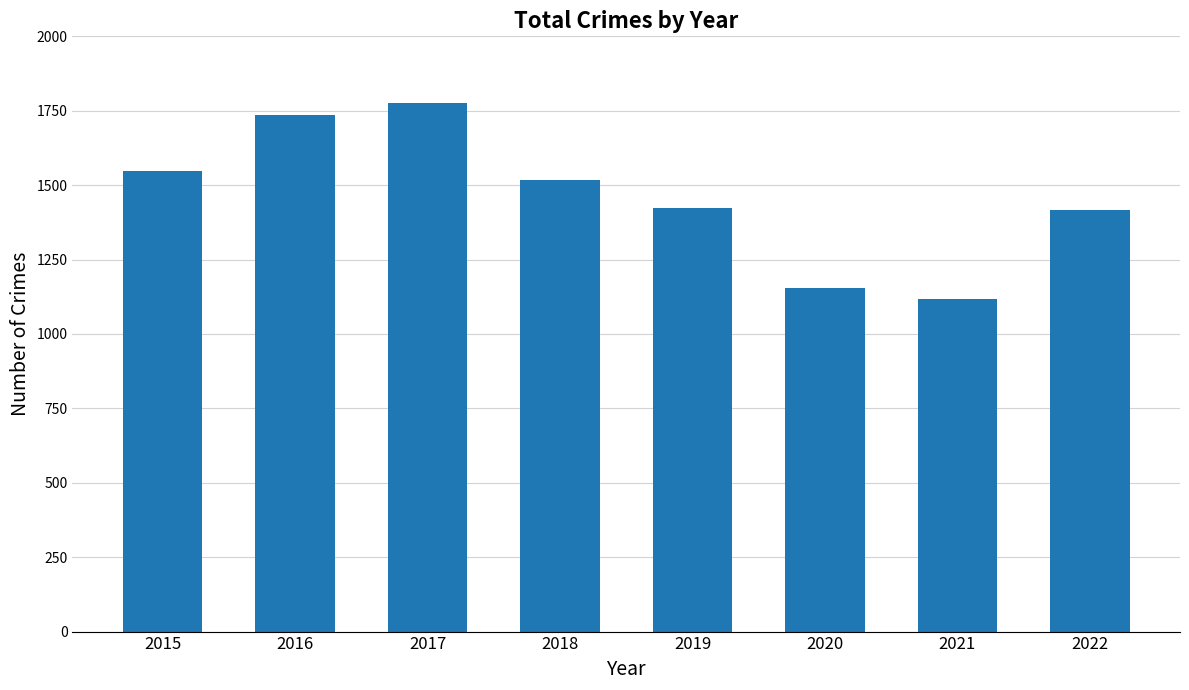

What is the maximum value shown in the chart?

1775